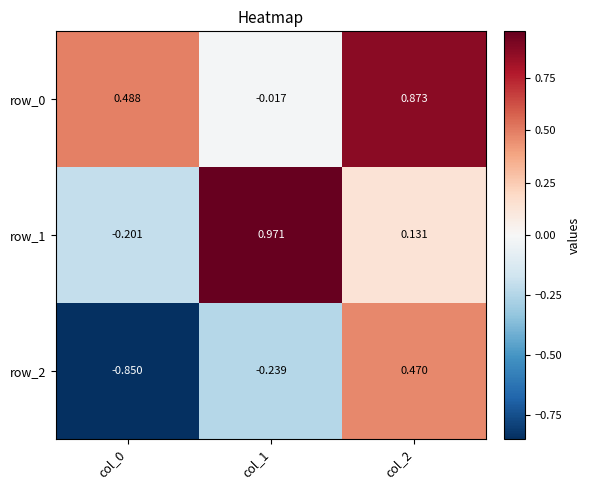

Count the number of data series in this chart.

3